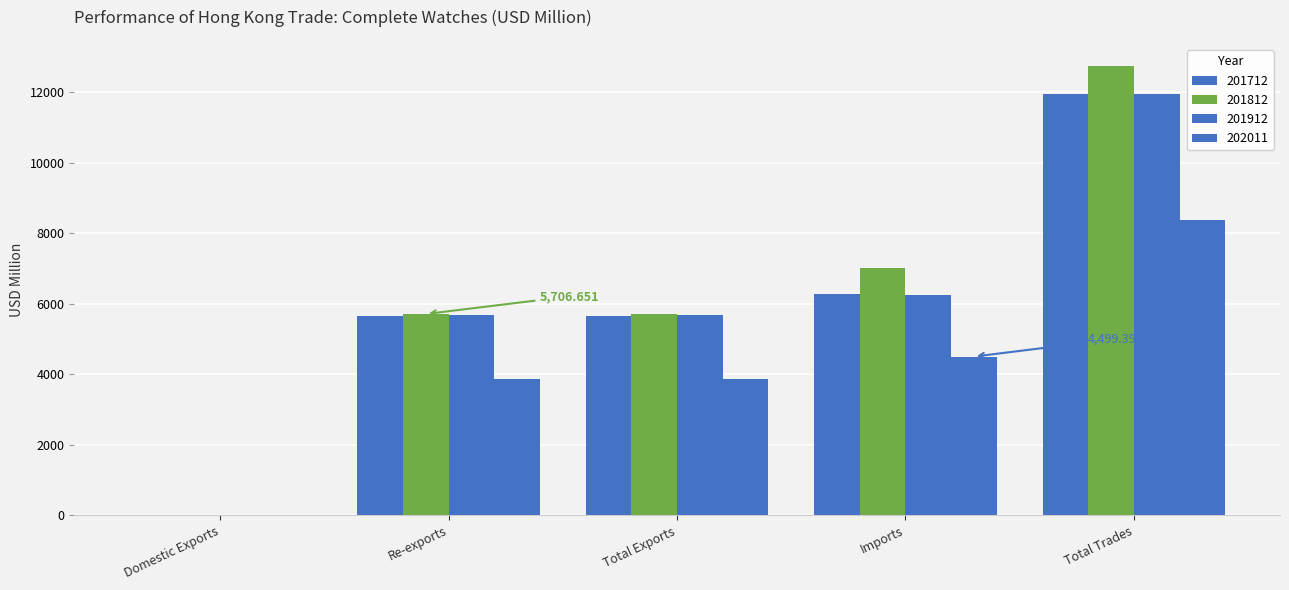

Are the bars grouped side by side (vs. stacked)?

Yes